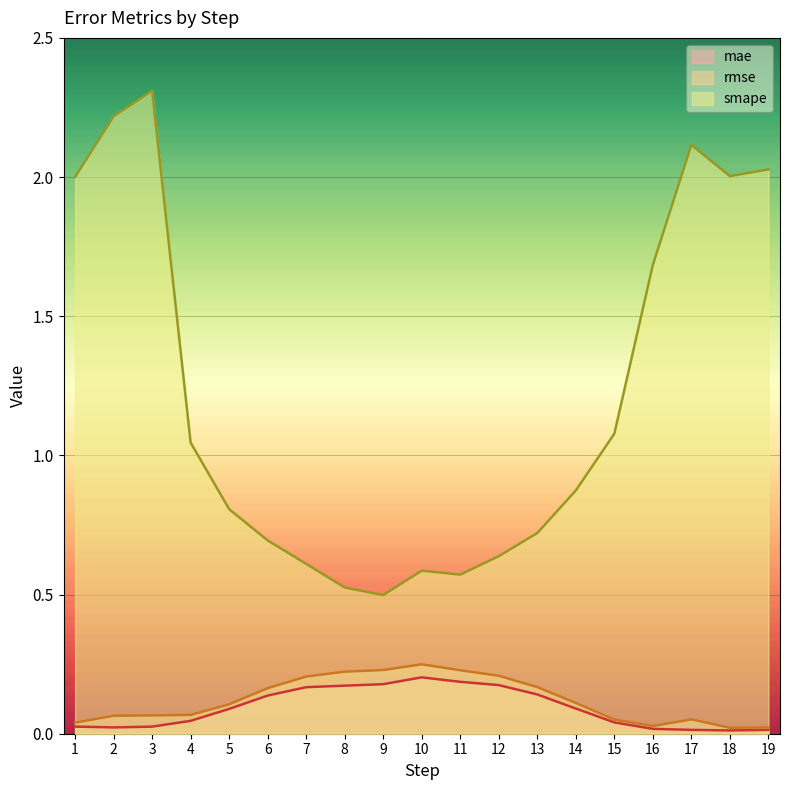

What are all the series names shown in the legend?

mae, rmse, smape